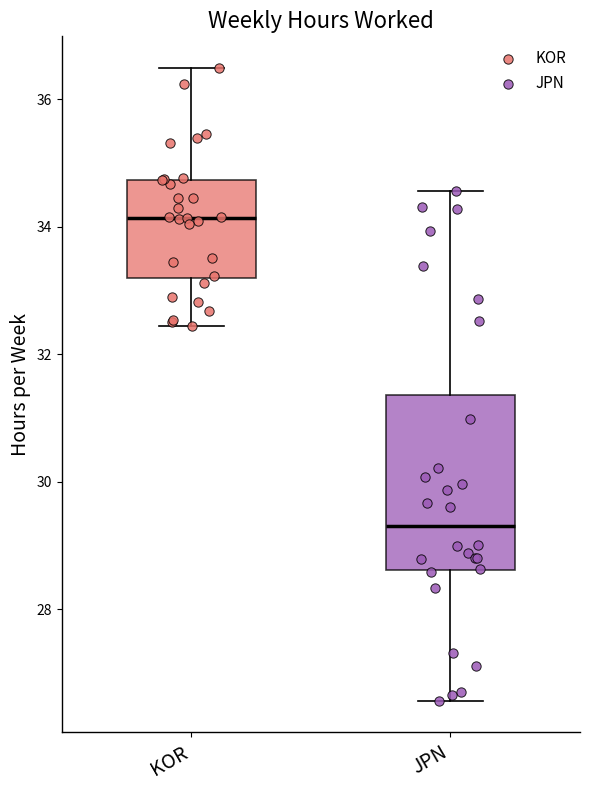

Reading left to right, read every box against the y-axis: the position of its median line, the range the box covers, and the ends of its whiskers. The values are not printed on the chart, so give them approximately, as read against the axis.

KOR: median 34.2, box 33.2 to 34.8, whiskers 32.4 to 36.4
JPN: median 29.4, box 28.6 to 31.4, whiskers 26.6 to 34.6